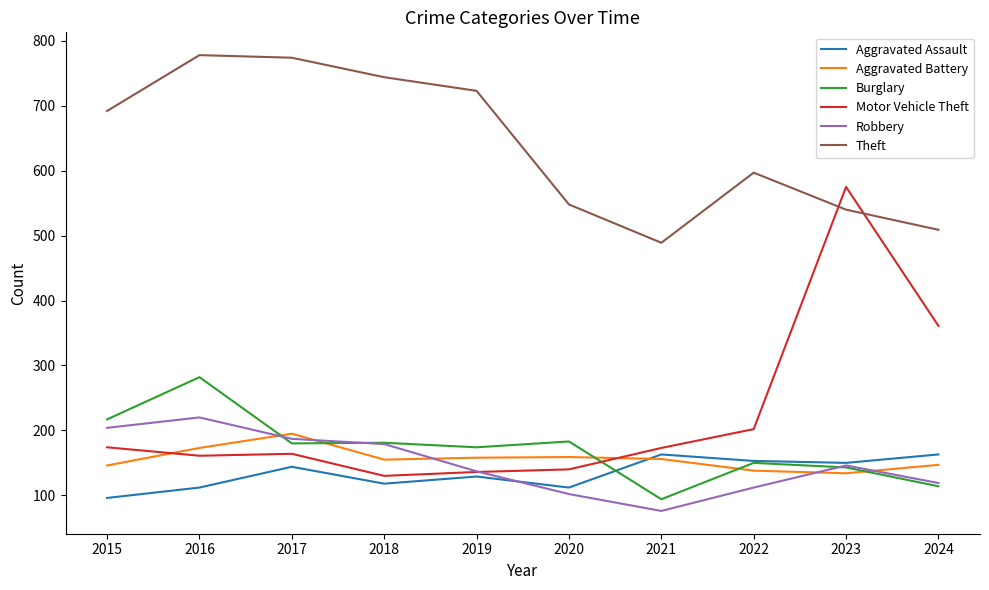

What is the lowest value of the Burglary series?

94